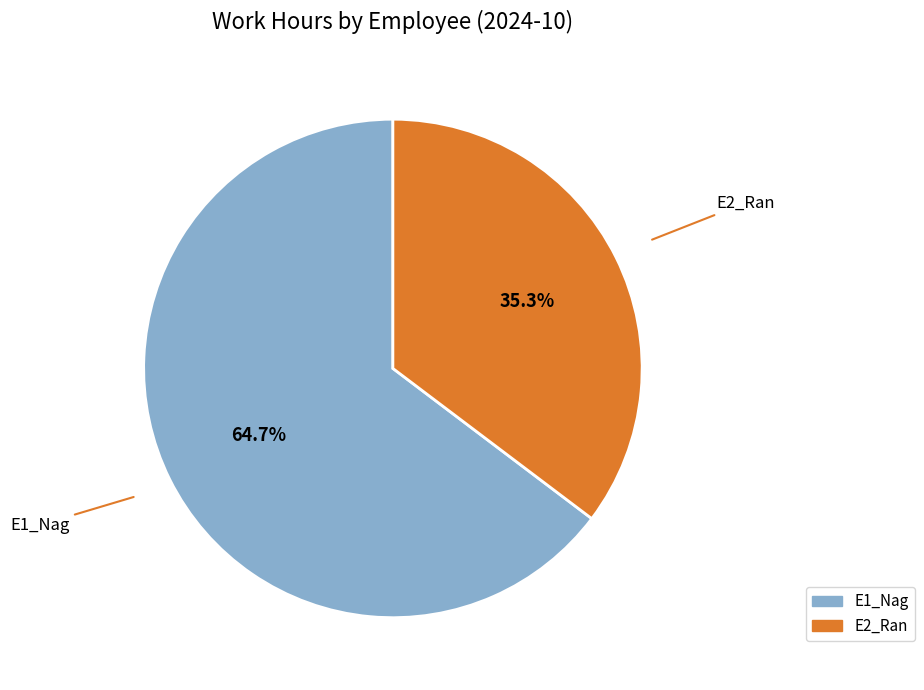

Is E1_Nag the majority of the pie?

Yes